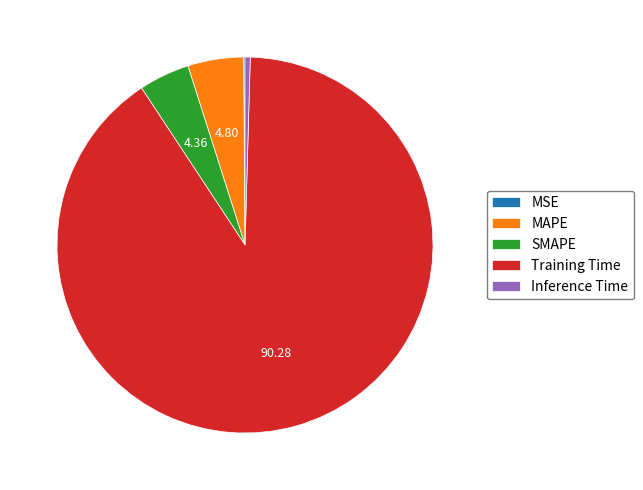

Is Training Time the majority of the pie?

Yes